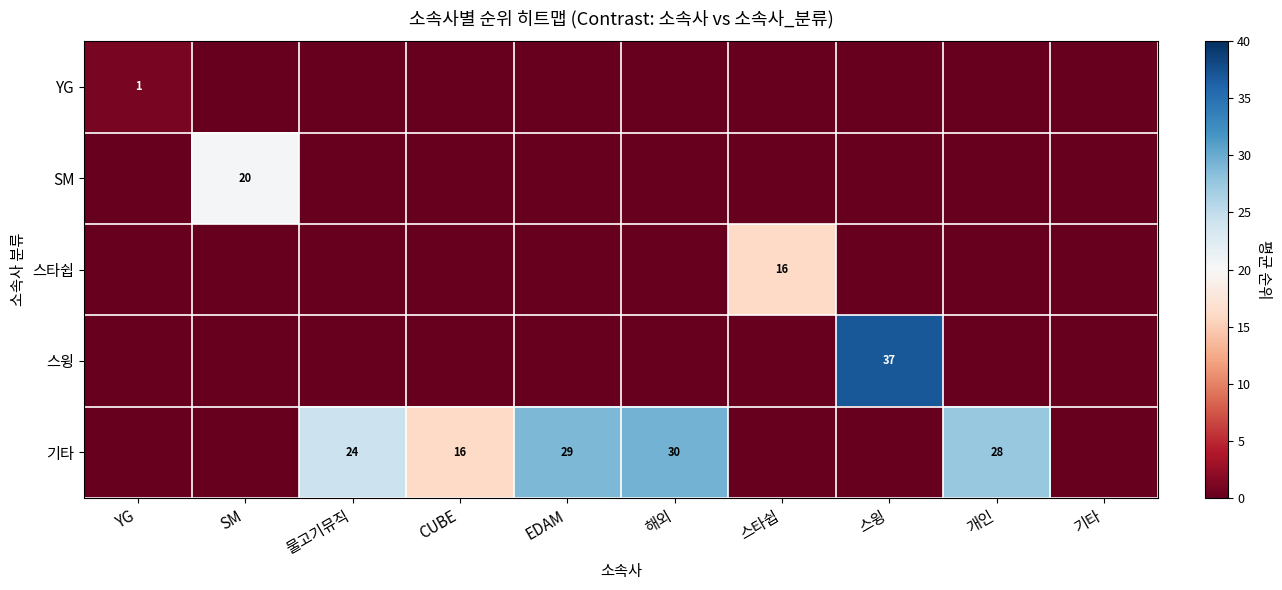

Is it true that 기타 equals 5 at CUBE?

False